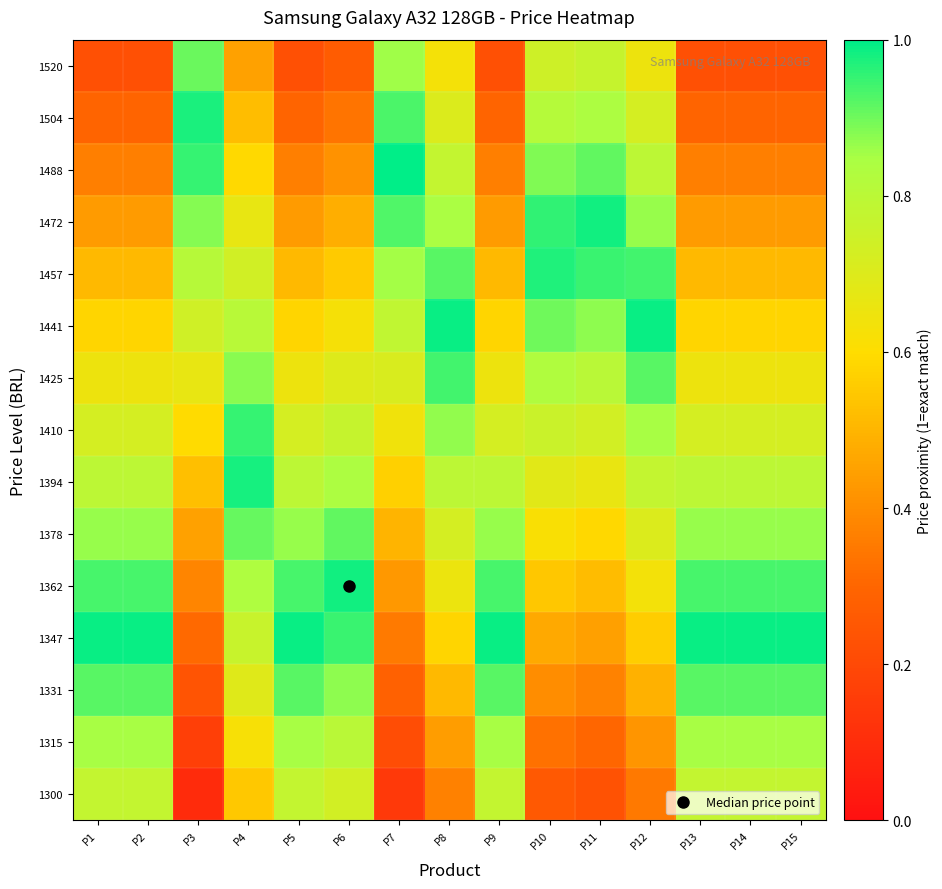

List the series in order of their peak value, highest first.

1488, 1347, 1441, 1362, 1472, 1394, 1504, 1457, 1410, 1425, 1331, 1378, 1520, 1315, 1300